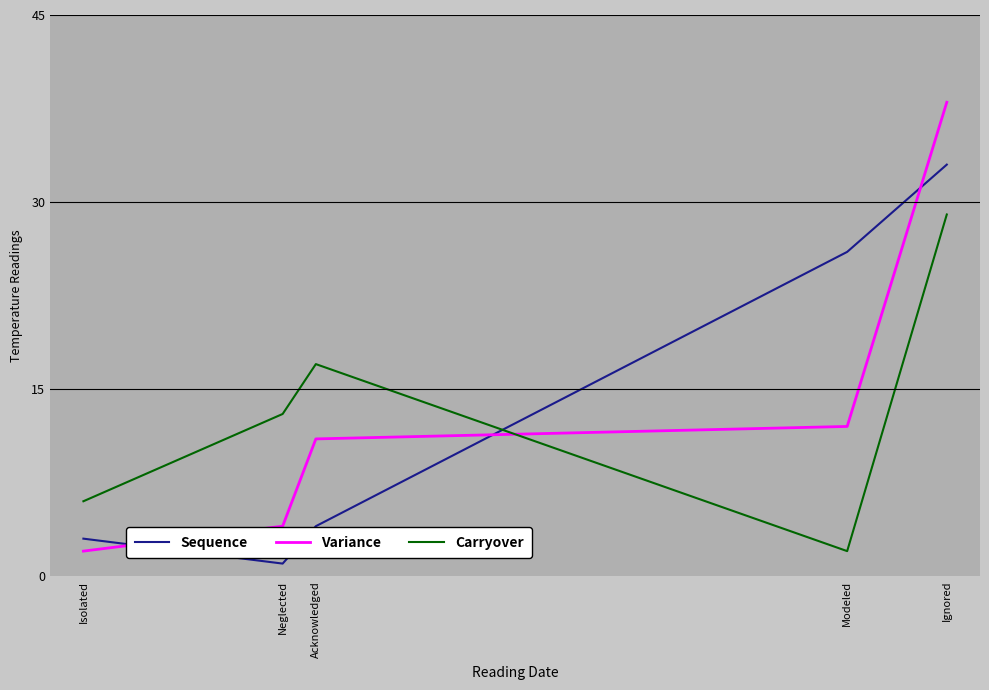

List the labels in order of Carryover value, largest first.

Ignored, Acknowledged, Neglected, Isolated, Modeled